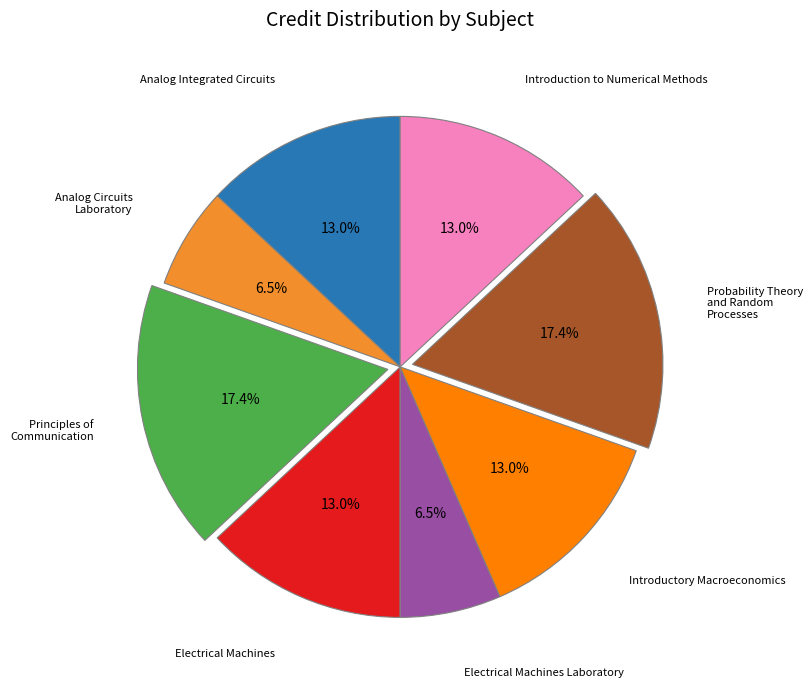

What is the ratio of the value at Electrical Machines to the value at Analog Integrated Circuits?

1.0